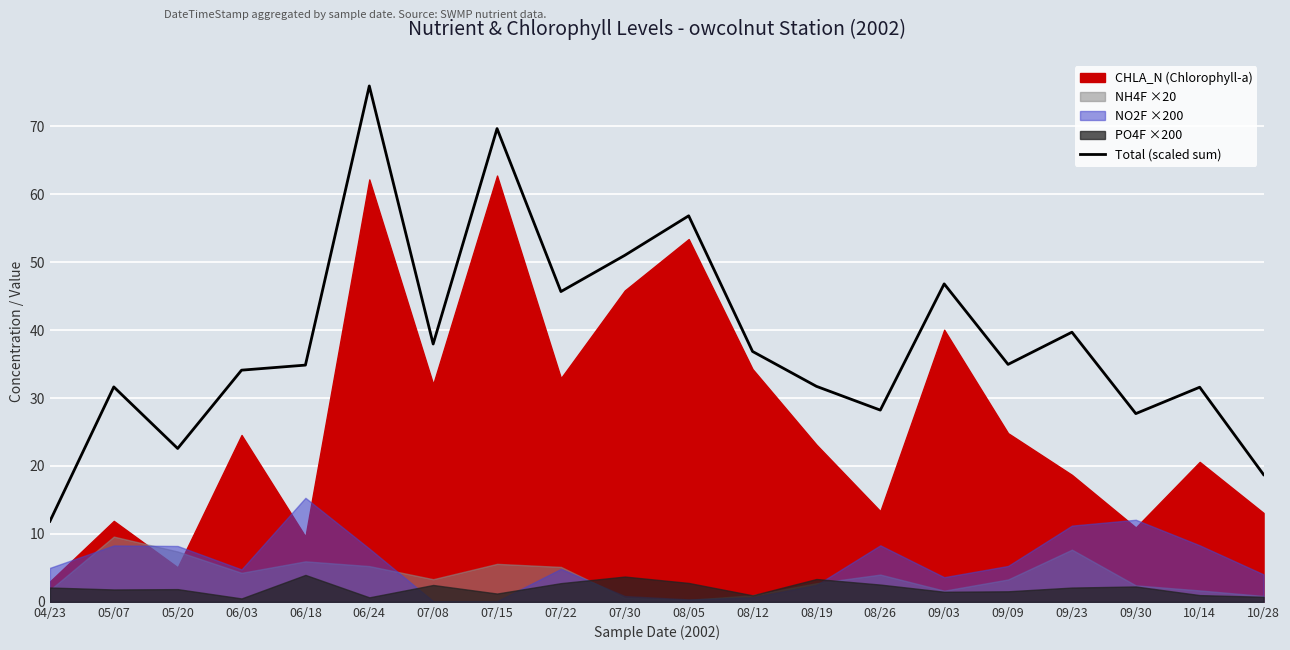

How many interior local valleys (lower than both neighbors) does the data have?

6